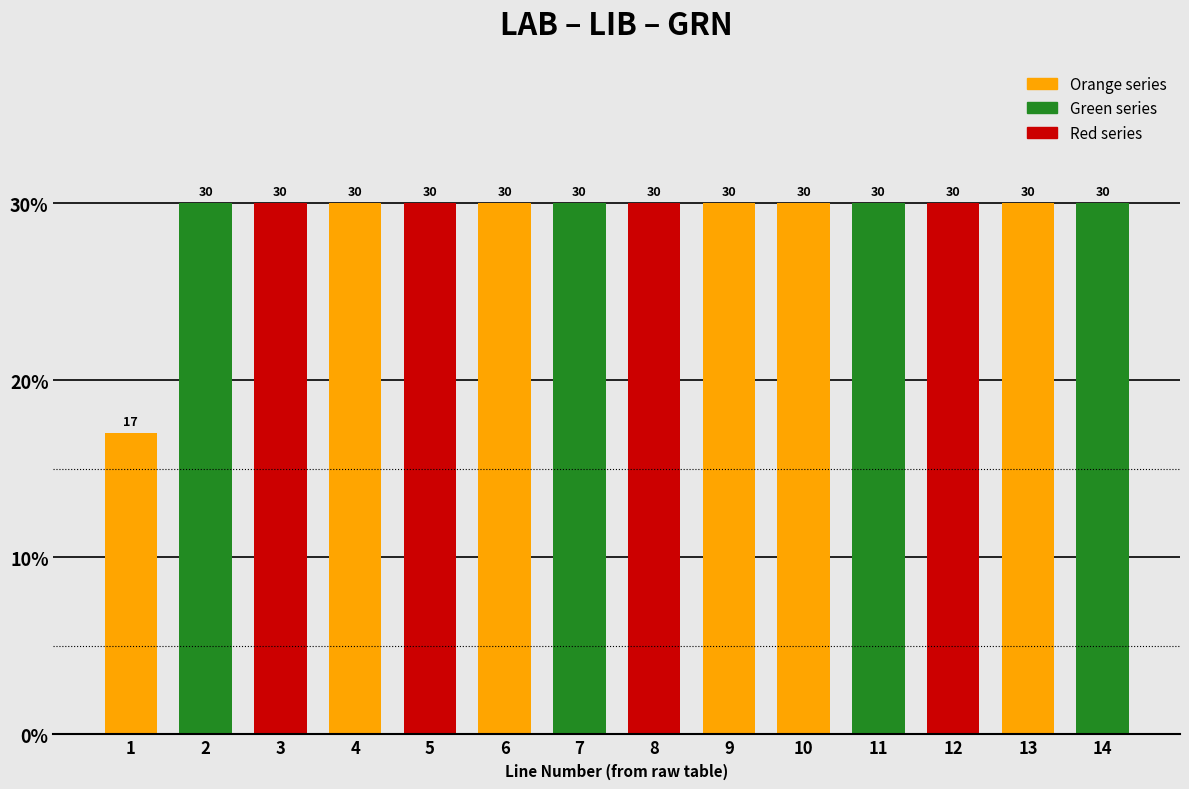

How many categories are shown in the chart?

14